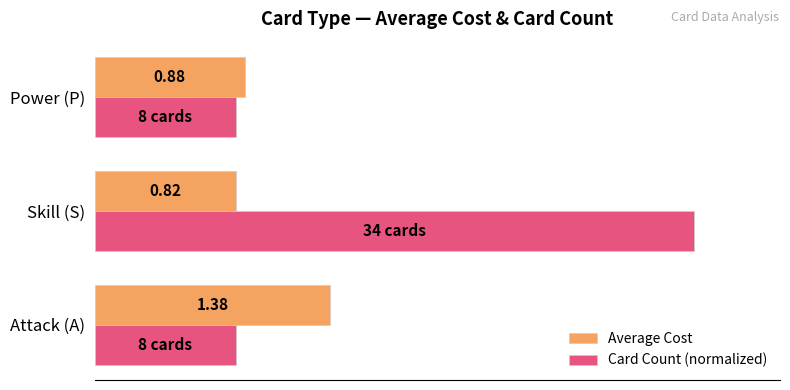

Which series has the largest range (max minus min)?

Card Count (normalized)